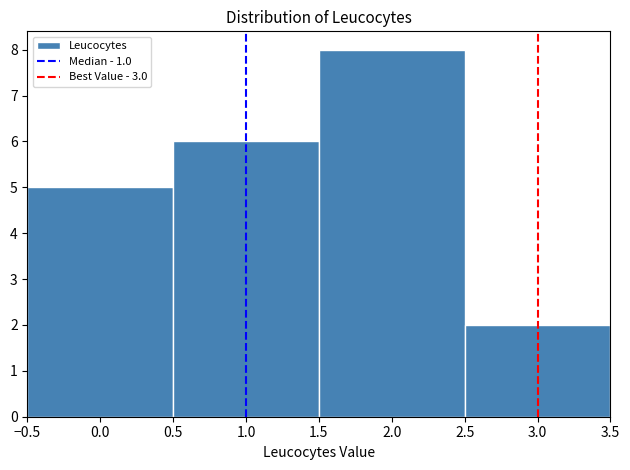

Over which range of the x-axis is the bar tallest?

1.5 to 2.5